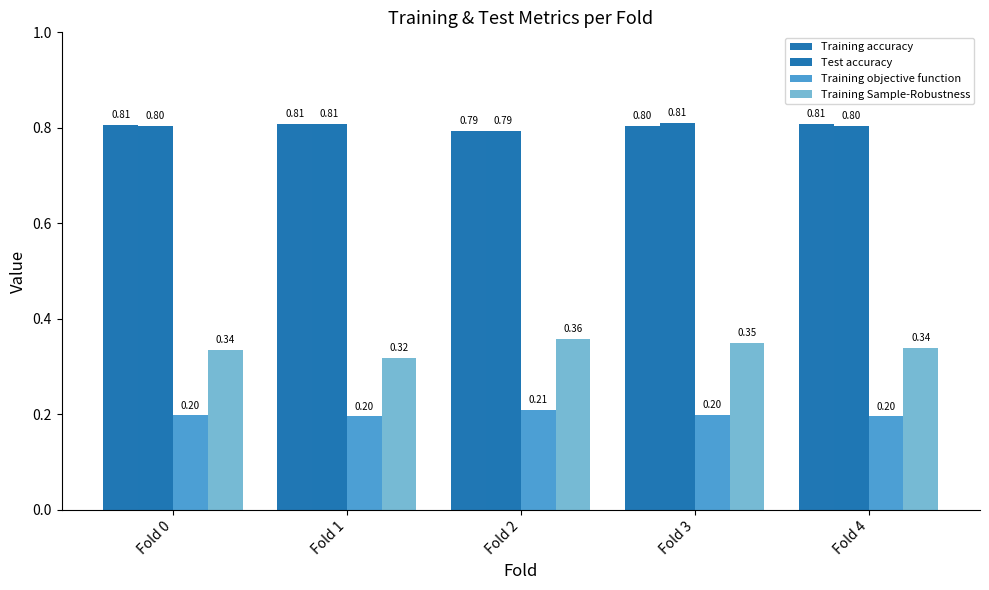

What is the difference between the highest and lowest values at Fold 4?

0.6